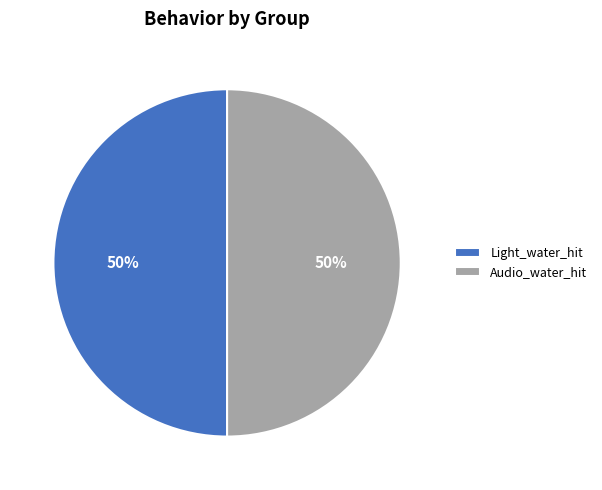

True or false: Audio_water_hit accounts for 50% of the total.

True